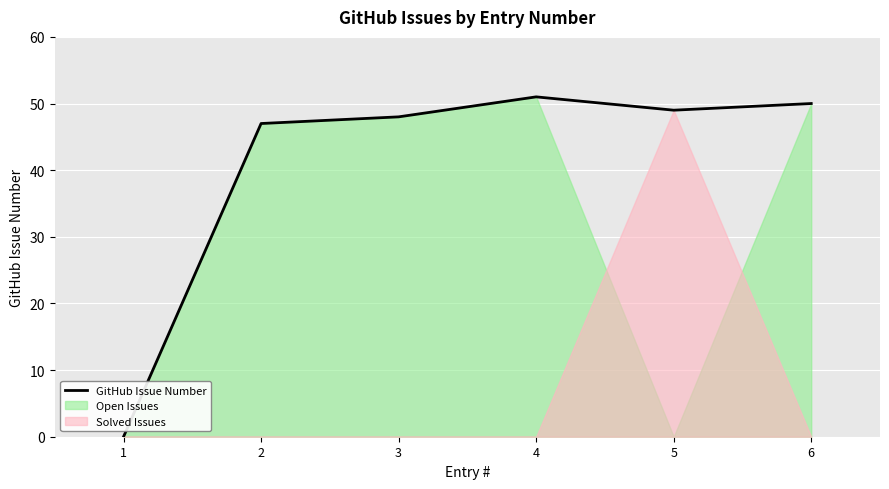

How many positive values are there?

5